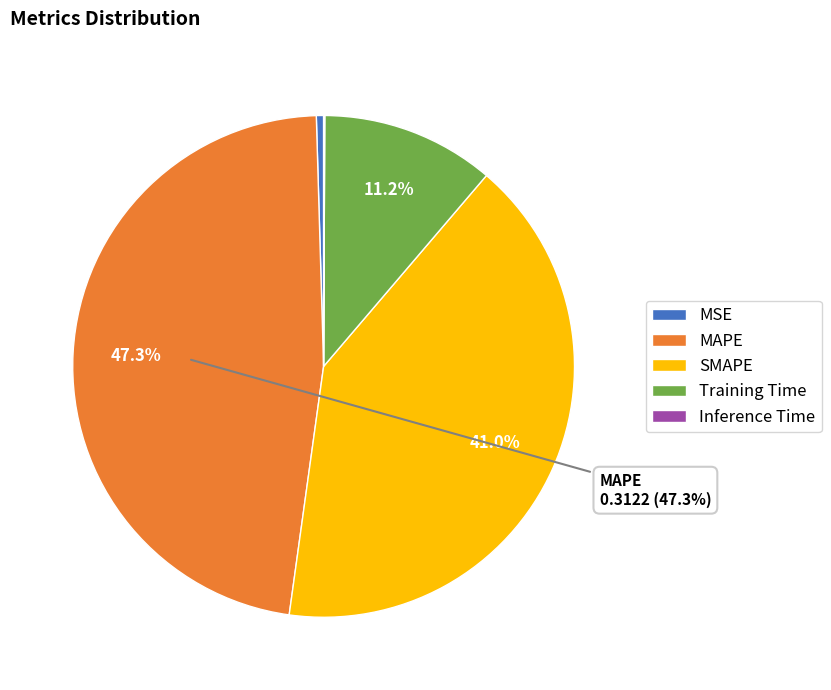

Combined, do Training Time and MAPE account for over 50%?

Yes